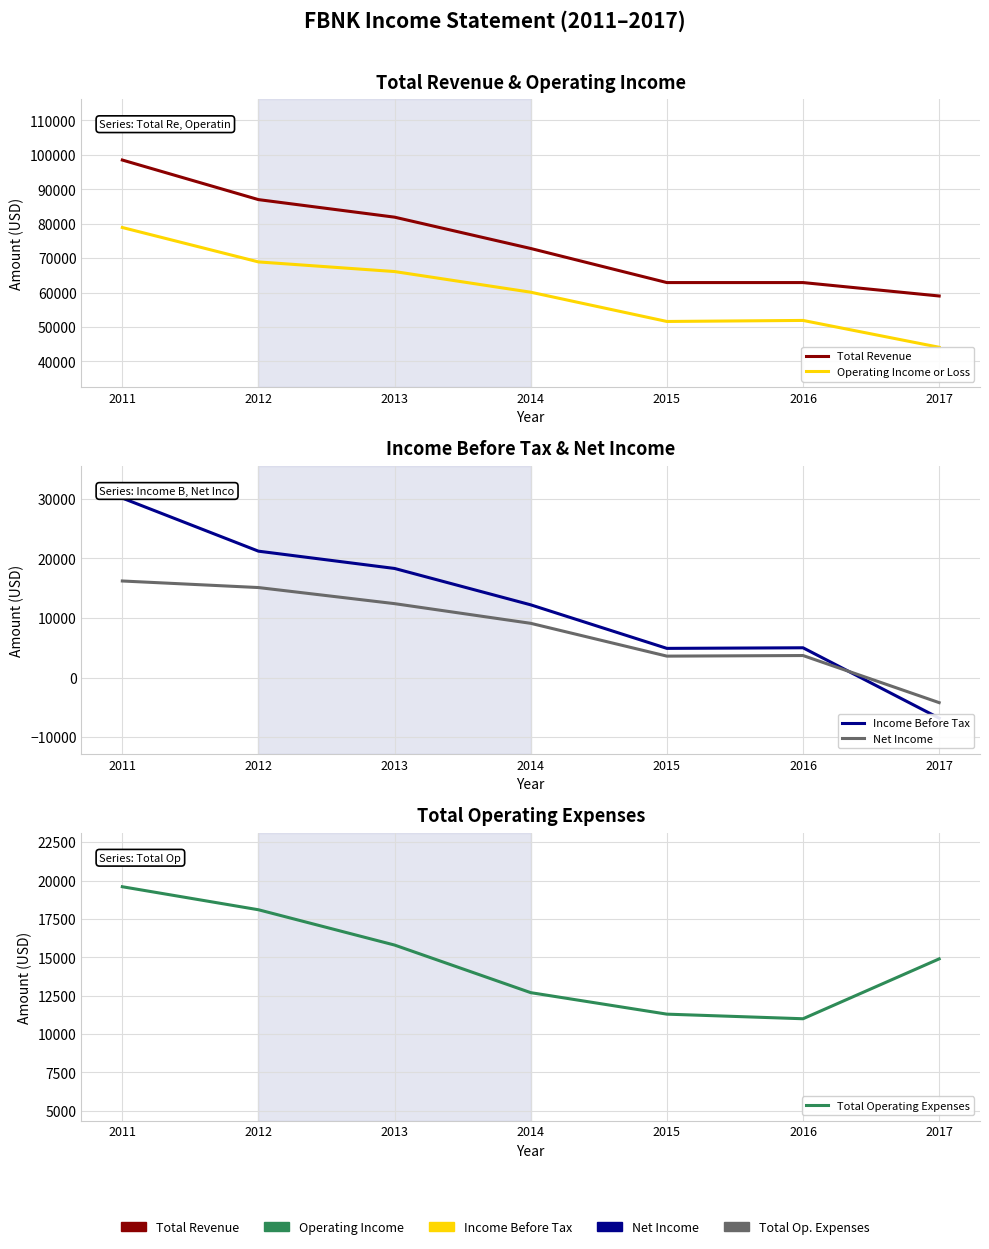

Which series has the widest spread of values?

Total Revenue